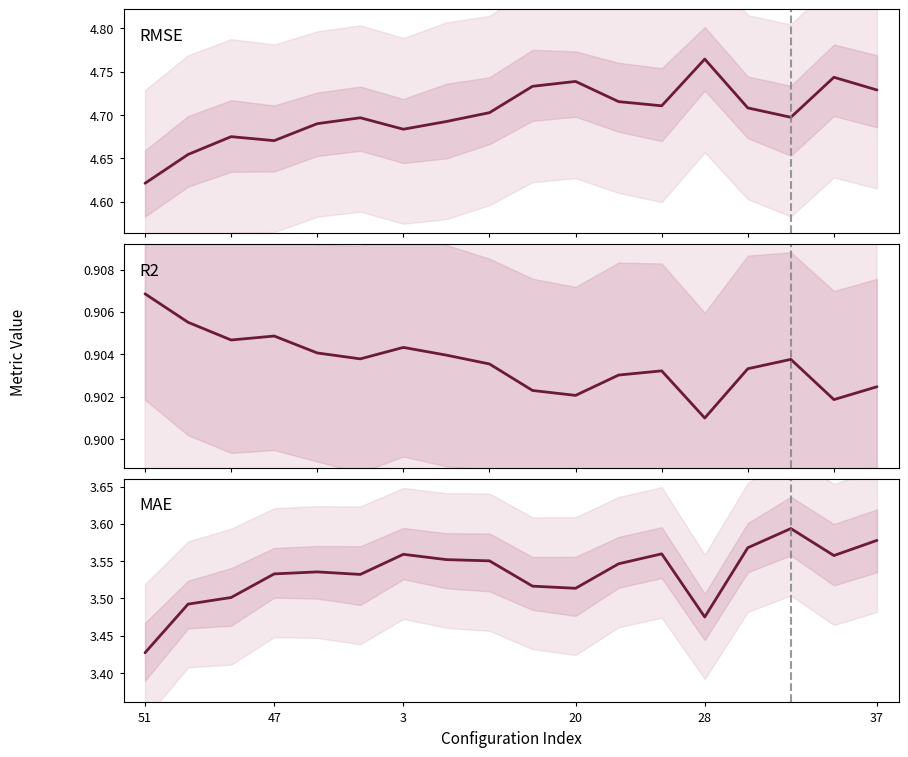

Is the value of RMSE at 17 greater than the value of MAE at 47?

Yes